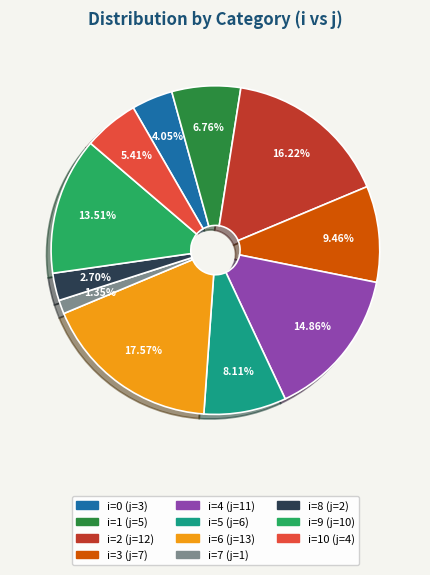

Count the number of slices in the pie.

11